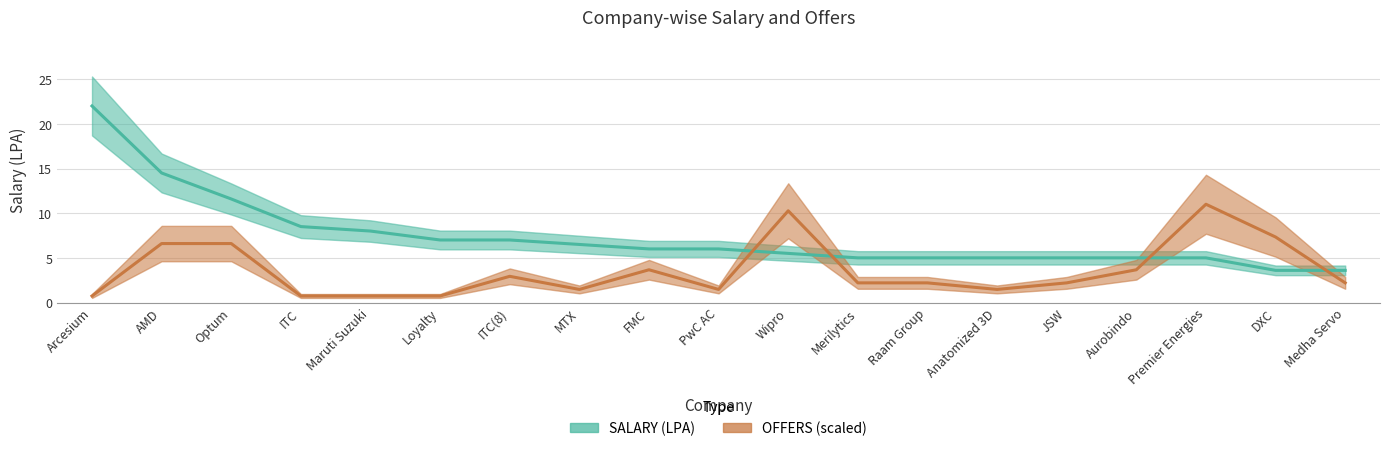

At how many categories does at least one series exceed 3?

19